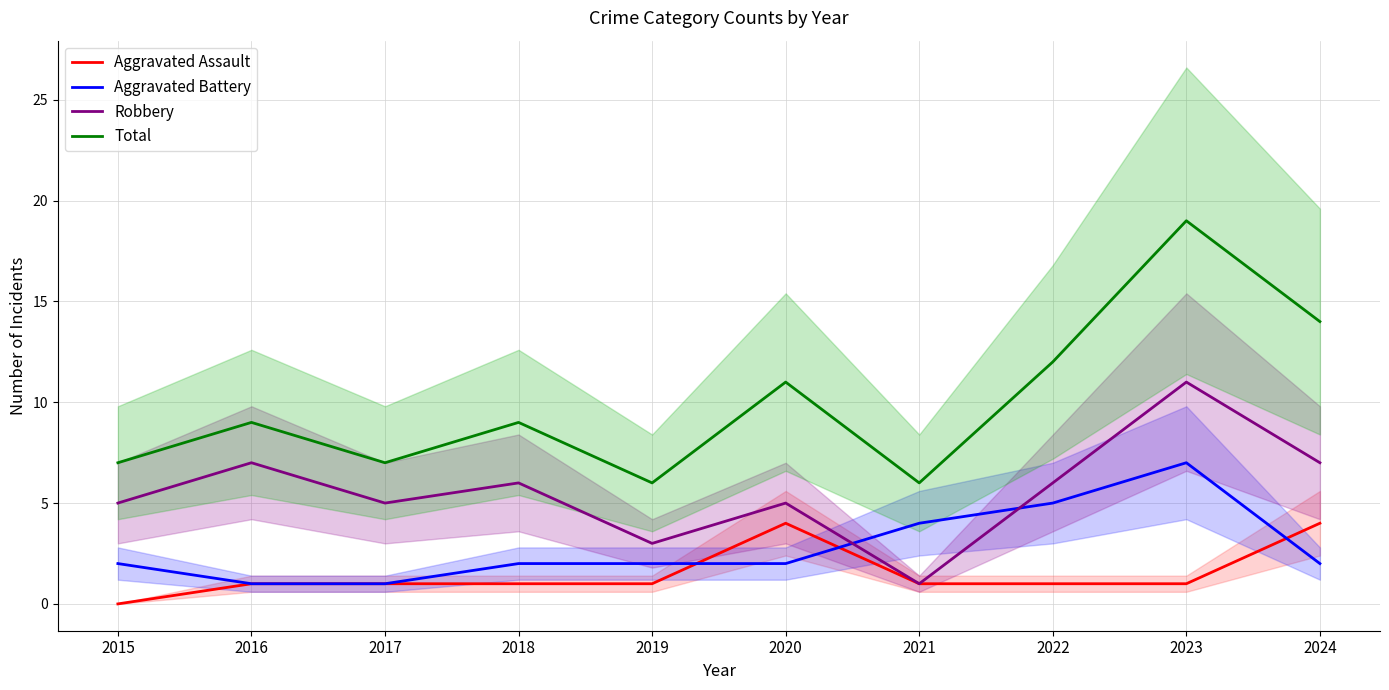

What are all the series names shown in the legend?

Aggravated Assault, Aggravated Battery, Robbery, Total